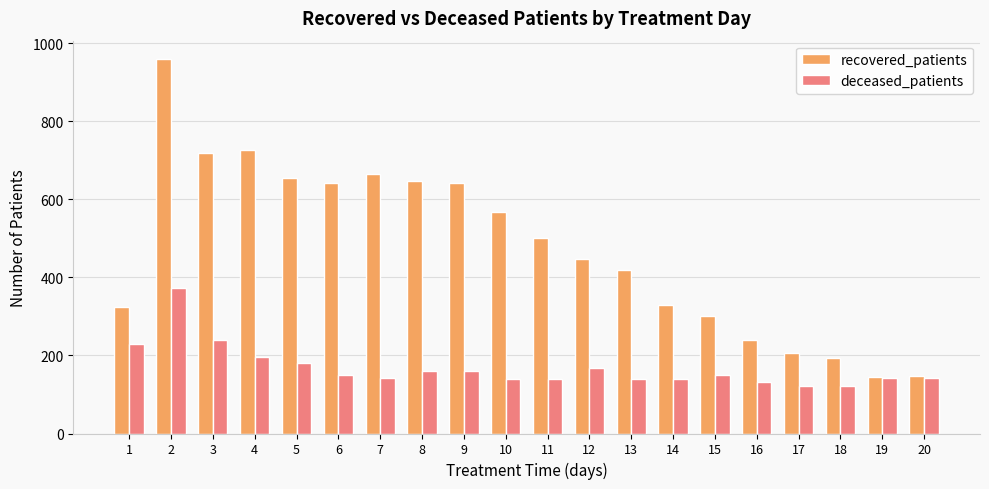

Is it true that deceased_patients equals 428 at 3?

False